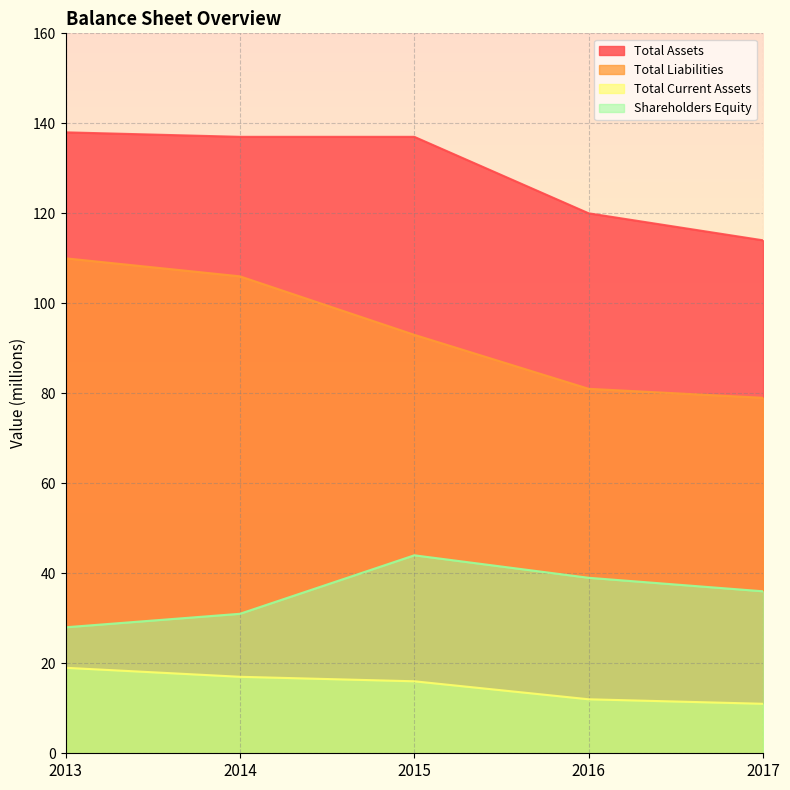

How many lines are shown in the chart?

4